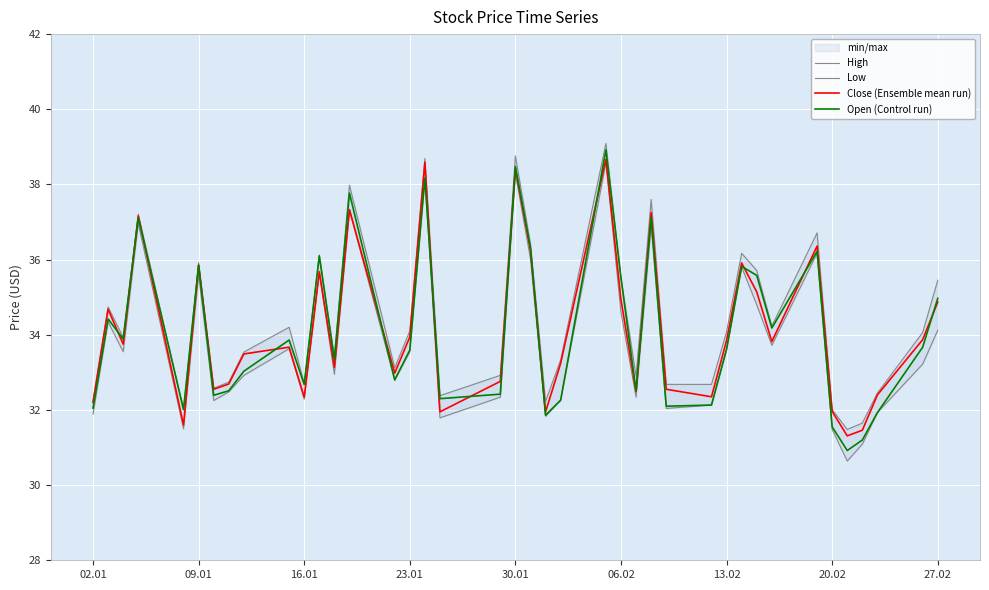

True or false: Close (Ensemble mean run) has more than 2 interior local peaks.

True